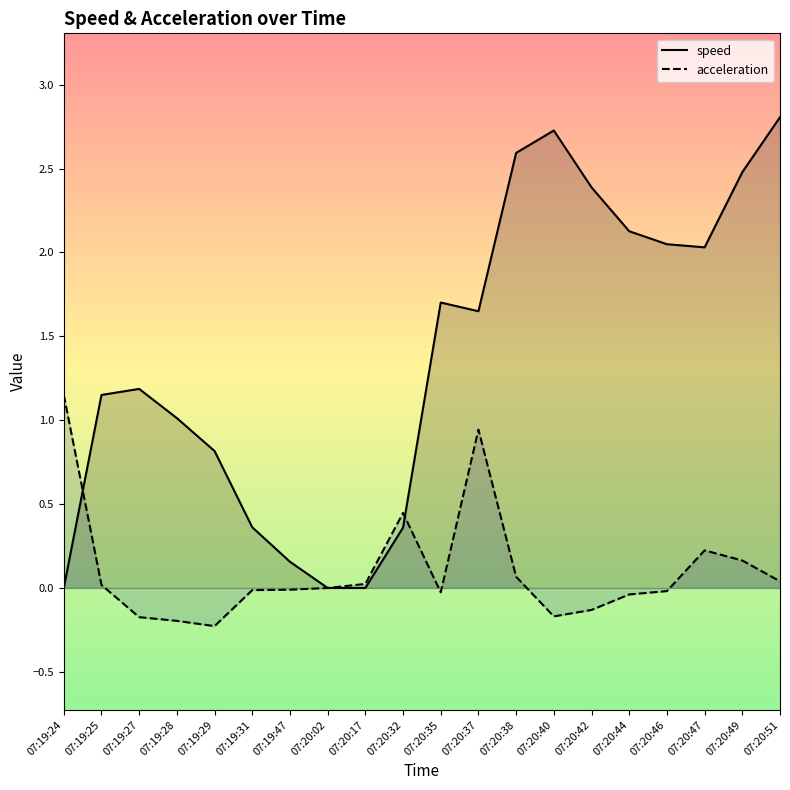

Where does the acceleration series first go above 0?

07:19:24